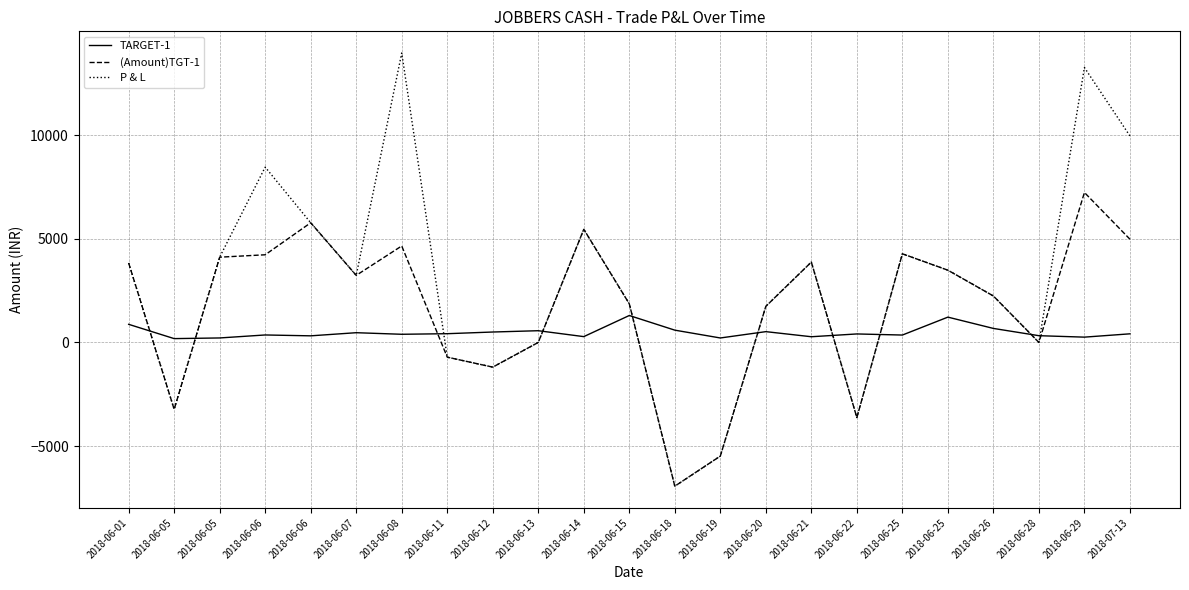

At which label does TARGET-1 first exceed 409?

2018-06-01